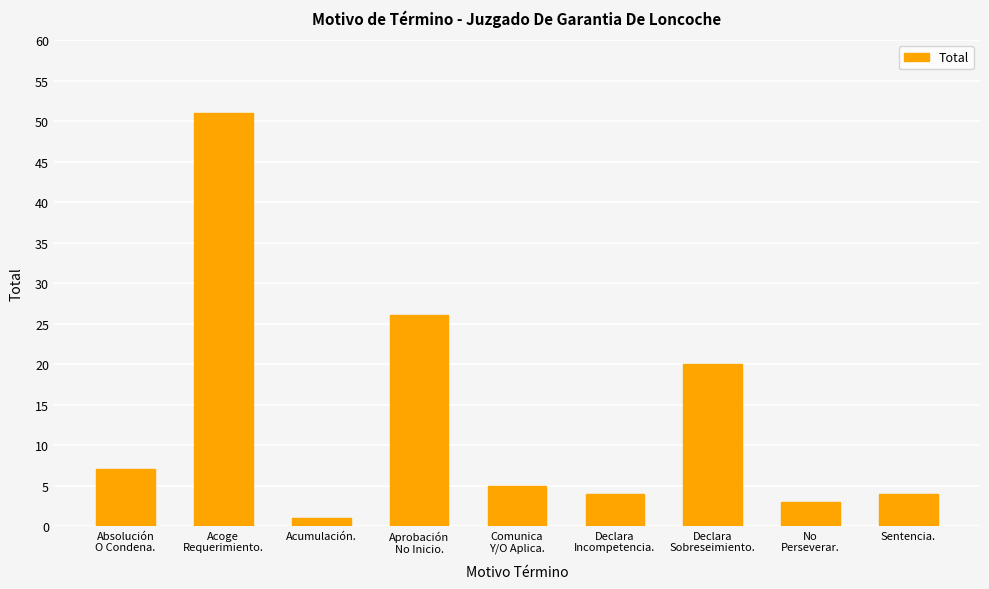

What is the change in value from Acoge
Requerimiento. to Comunica
Y/O Aplica.?

-46